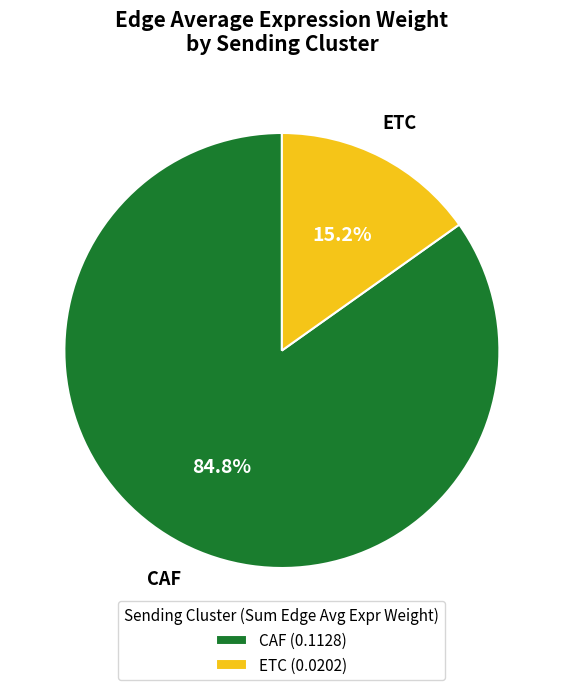

What percentage is NOT represented by ETC (0.0202)?

84.8%